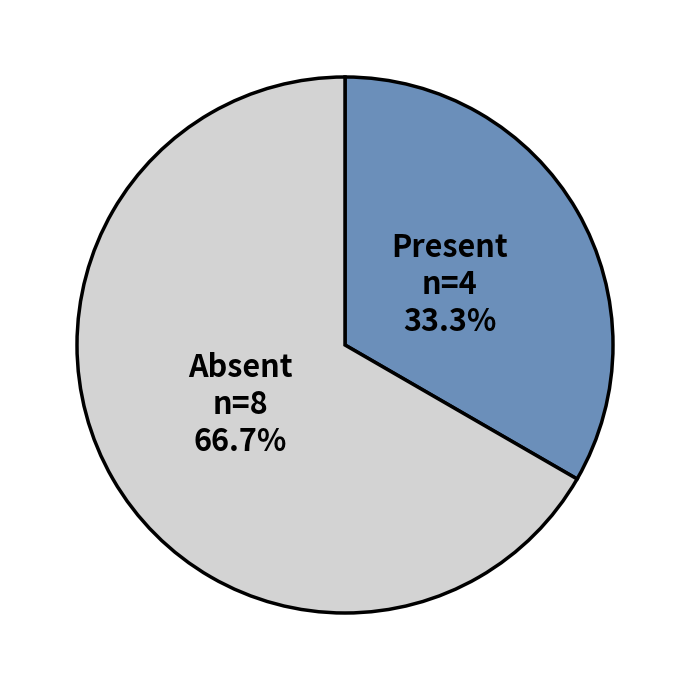

What percentage is NOT represented by Present?

66.7%